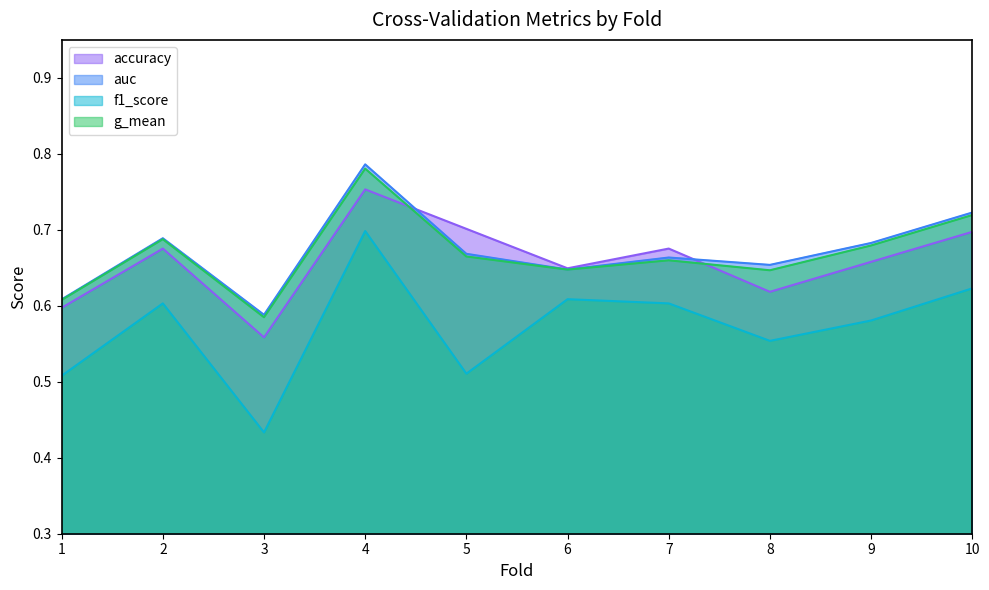

Is the value of g_mean at 8 greater than the value of accuracy at 8?

Yes